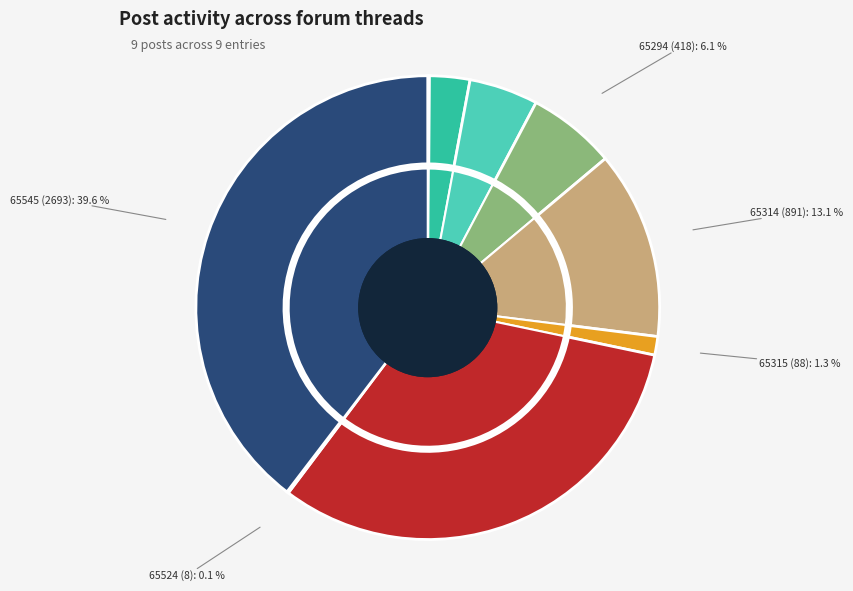

Combined, what portion of the pie is 65545 and 65294?

45.8%